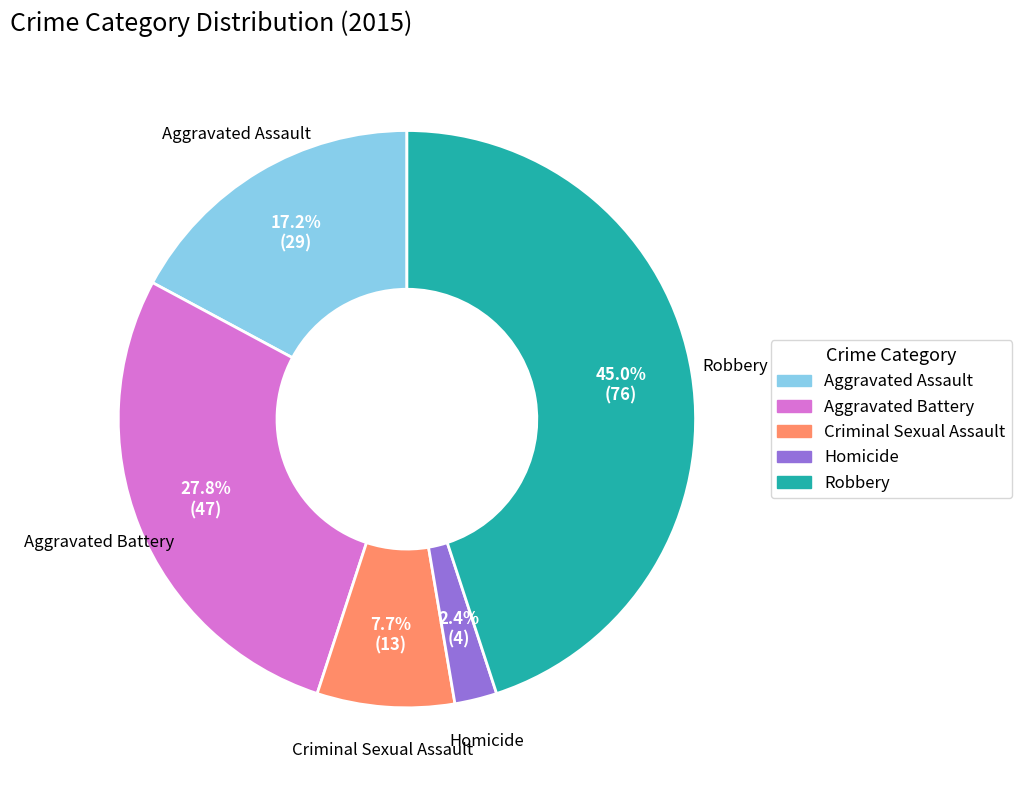

How many slices are in this pie chart?

5